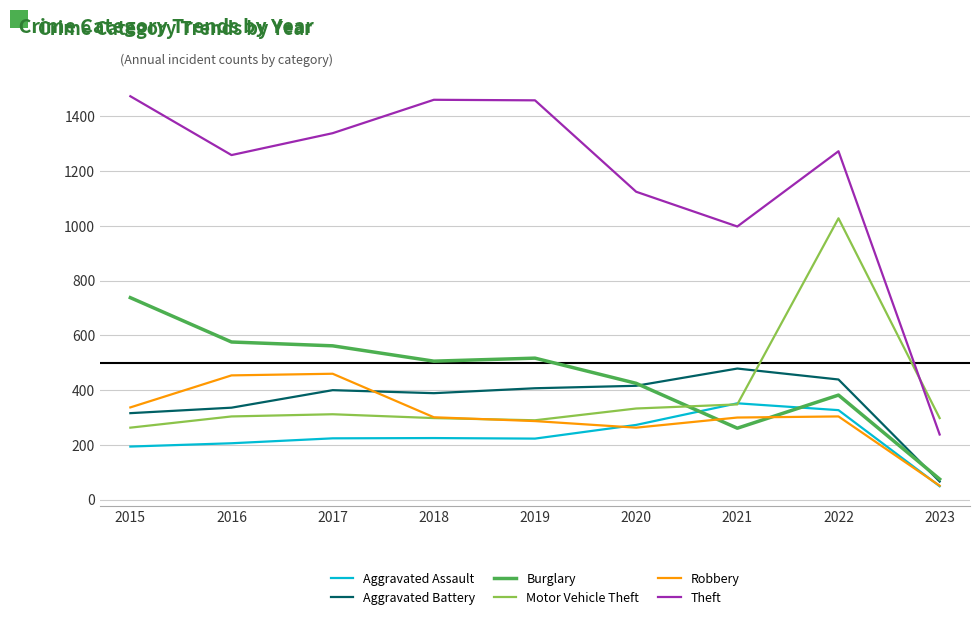

How many lines are shown in the chart?

6